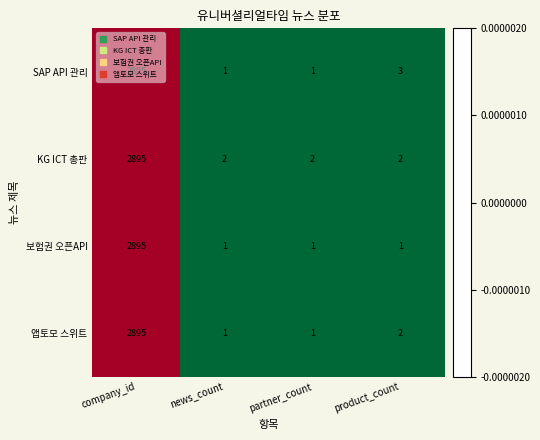

At which category does the chart reach its peak across all series?

company_id